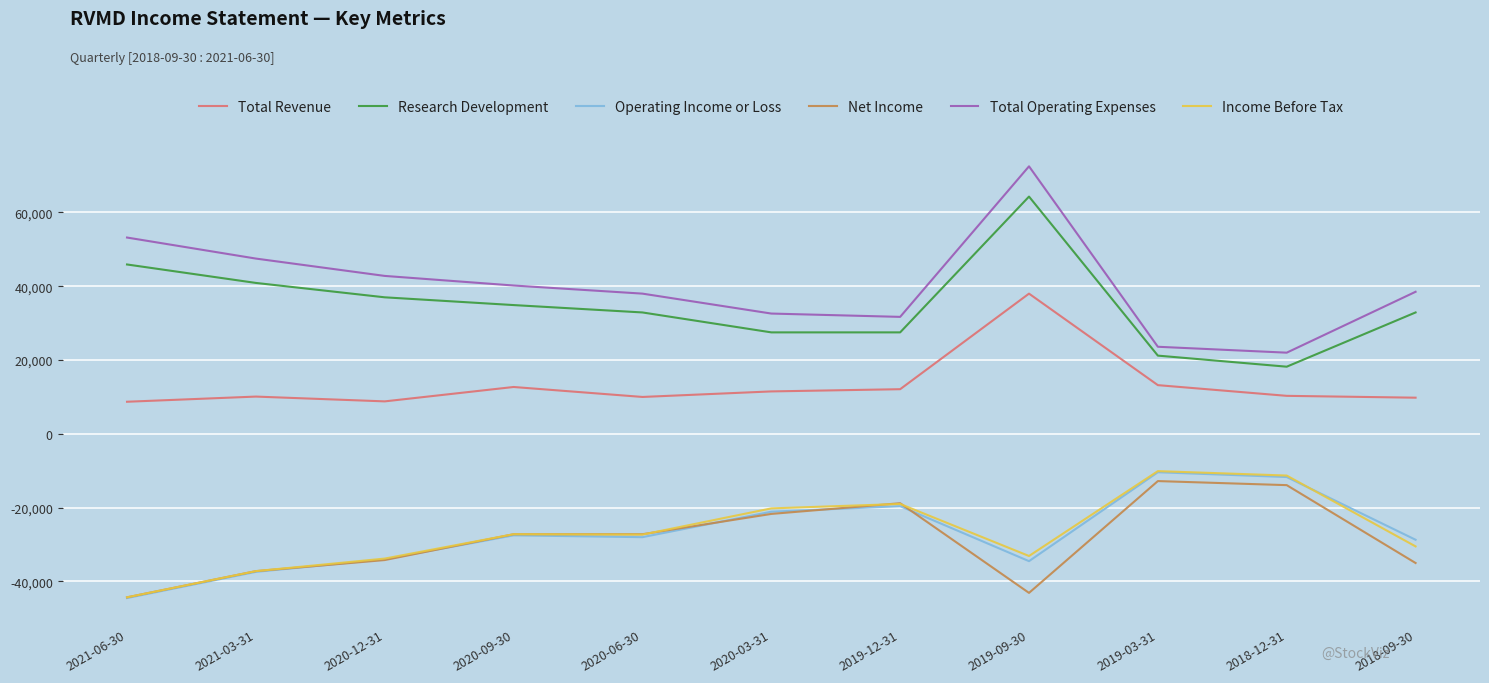

True or false: Operating Income or Loss and Income Before Tax intersect in this chart.

True